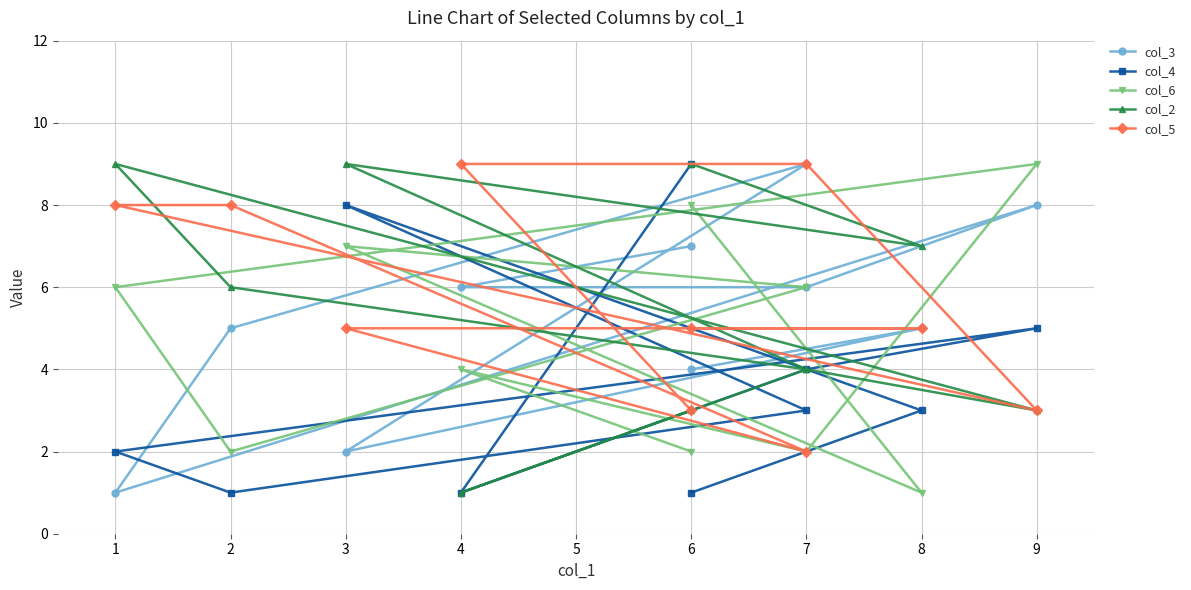

Does the chart have visible grid lines?

Yes